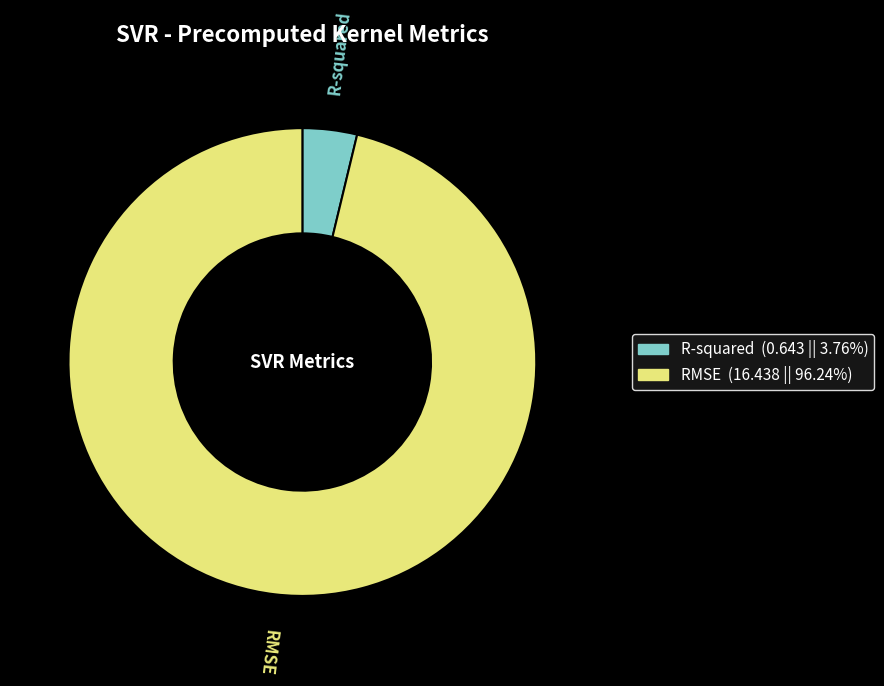

Rank the categories by value from highest to lowest.

RMSE, R-squared